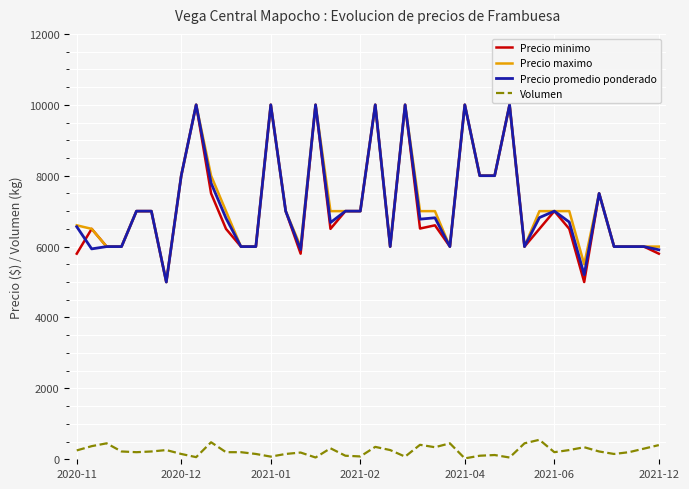

True or false: Volumen and Precio promedio ponderado cross at least once.

False